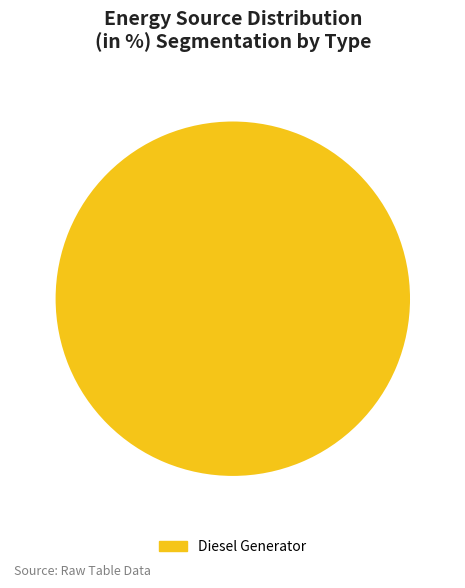

How many segments does this pie chart have?

1